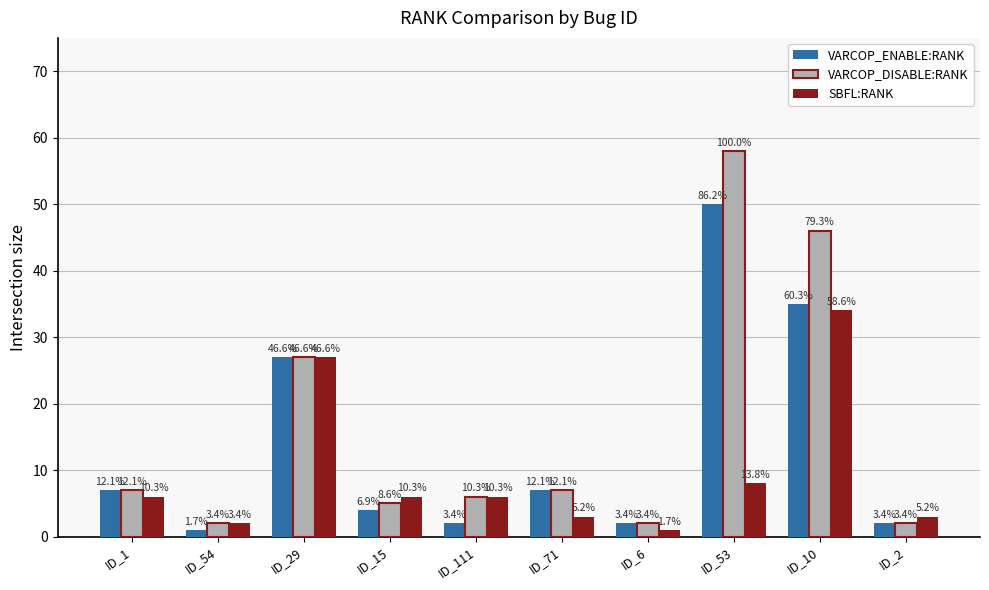

What are all the series names shown in the legend?

VARCOP_ENABLE:RANK, VARCOP_DISABLE:RANK, SBFL:RANK